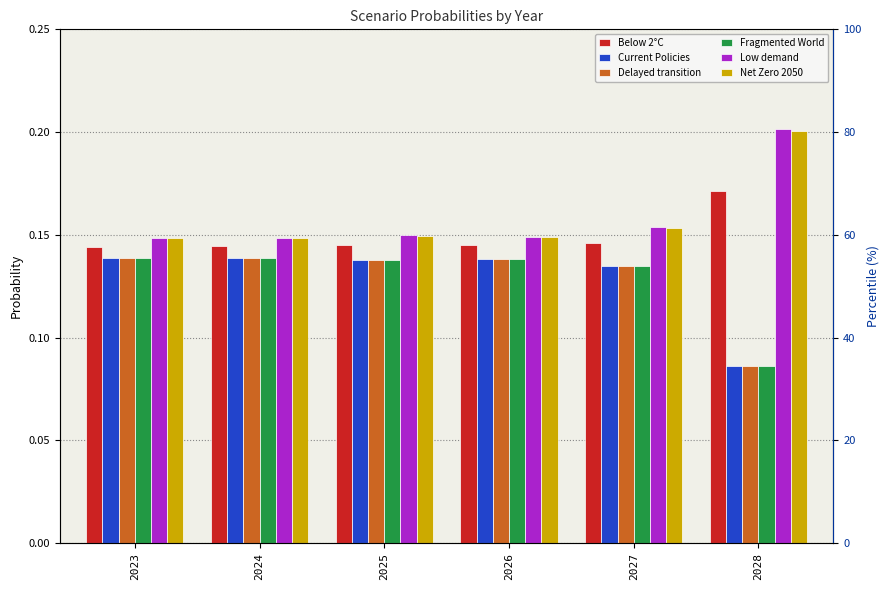

What is the difference between the second highest and minimum values in the Delayed transition series?

0.1